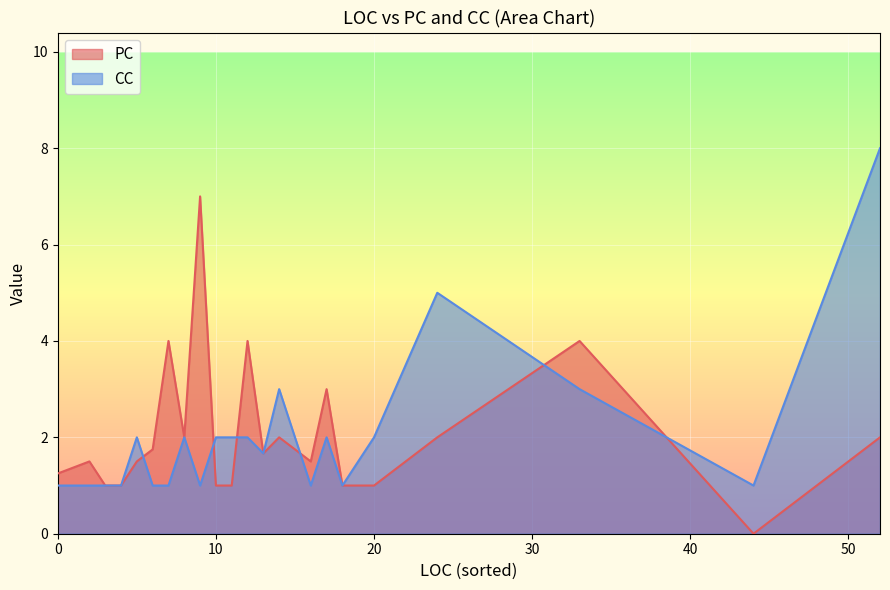

What is the maximum value shown in the chart?

8.0